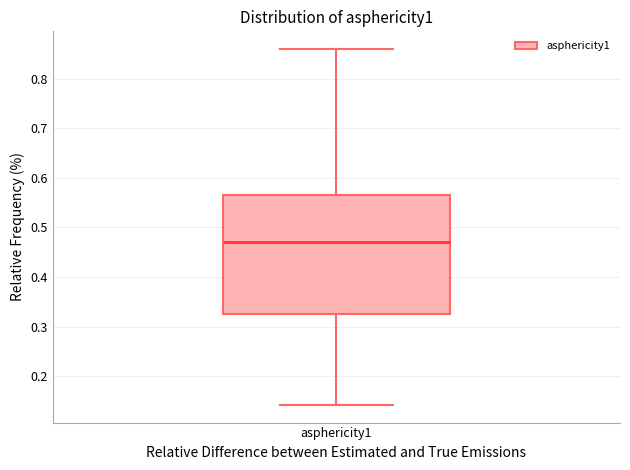

Transcribe this box plot: give where the median line is, the range the box spans, and where the two whiskers end, as read against the y-axis. The values are not printed on the chart, so give them approximately, as read against the axis.

median 0.47, box 0.33 to 0.57, whiskers 0.14 to 0.86